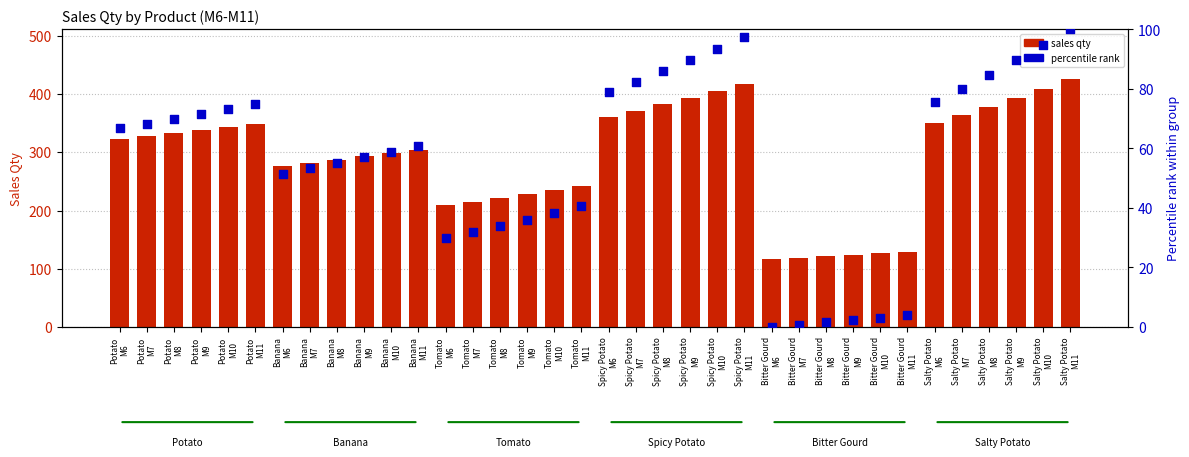

What are all the series names shown in the legend?

sales qty, percentile rank